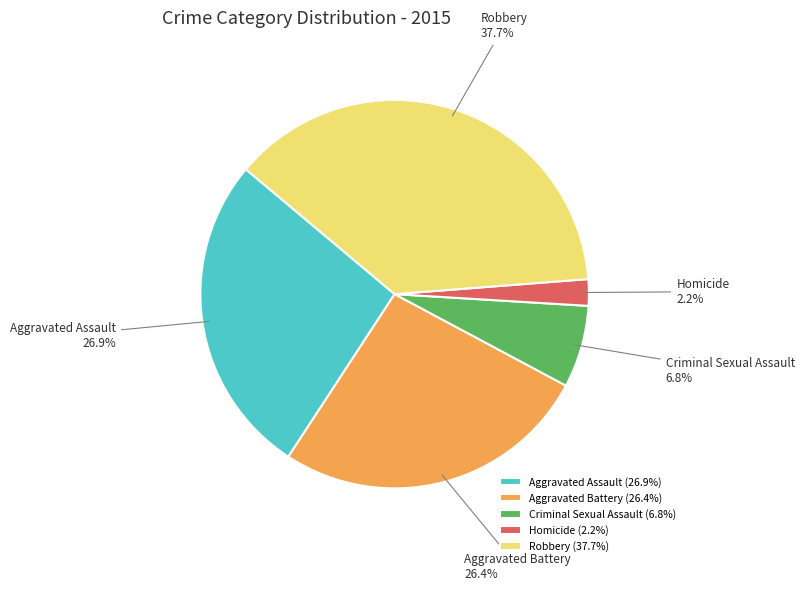

What is the largest slice in the pie chart?

Robbery